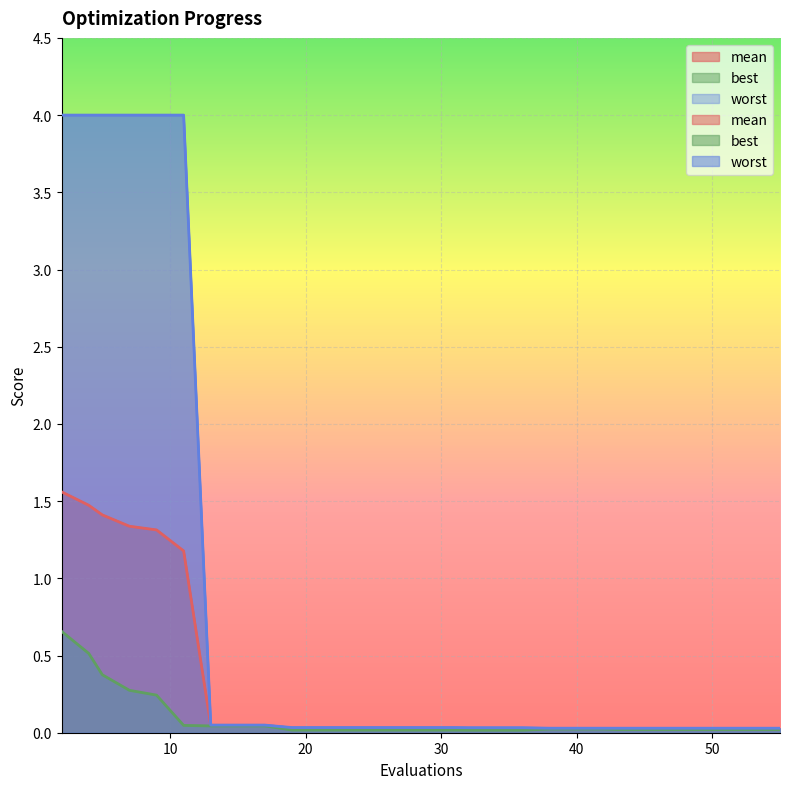

Rank the series by their average value, from lowest to highest.

best, mean, worst